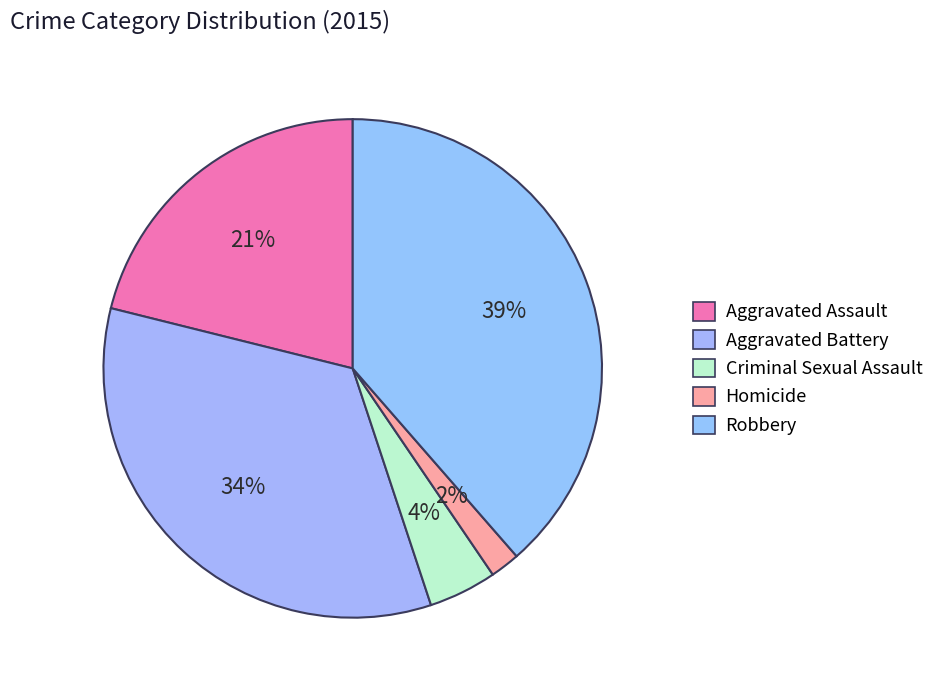

How many segments does this pie chart have?

5